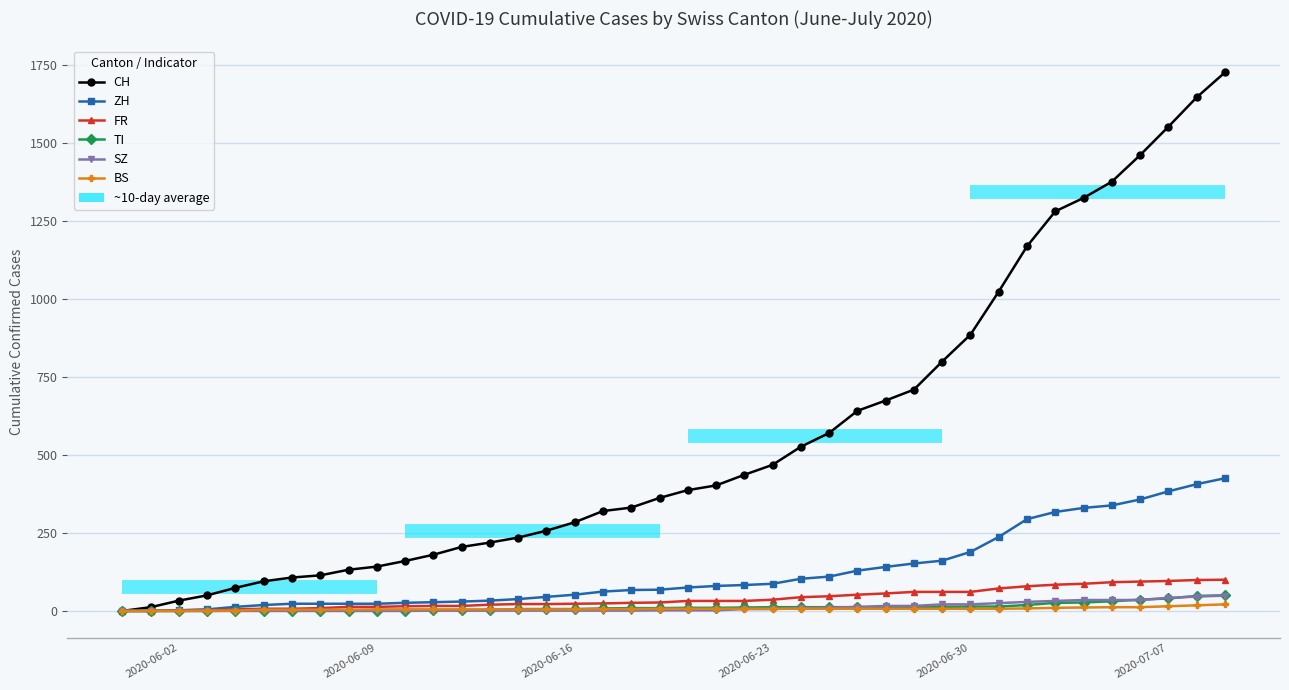

What is the sum of all ZH values?

4977